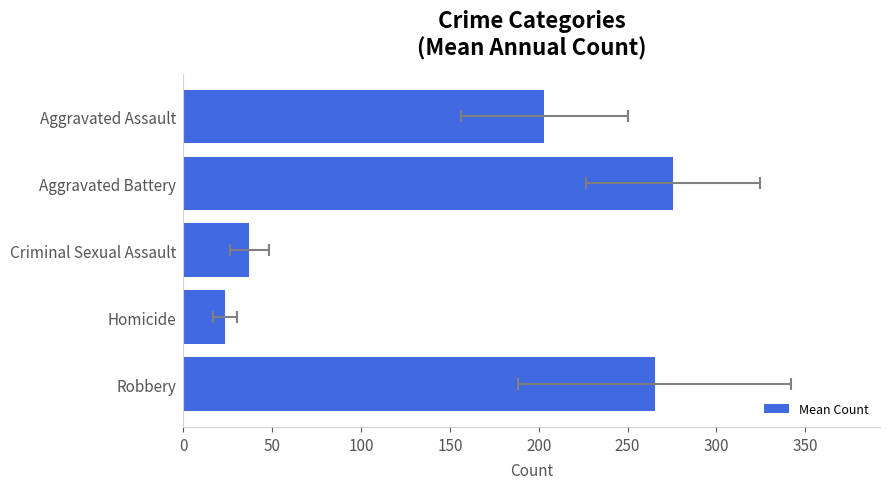

What is the value of the 5th bar from the left?

203.2